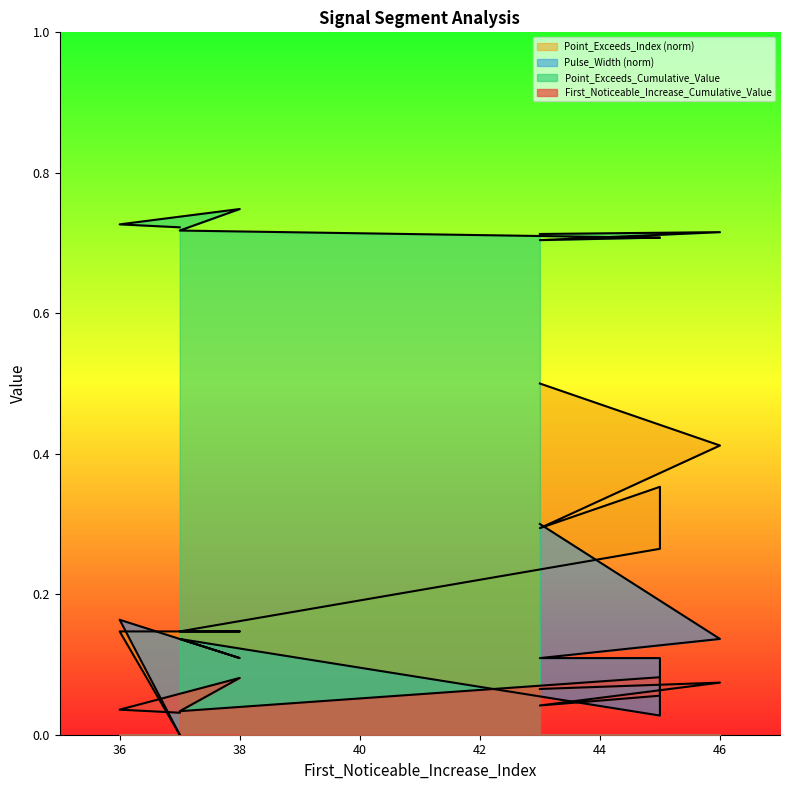

Reading left to right, transcribe all the data shown in this chart.

First_Noticeable_Increase_Cumulative_Value: 43=0.1	46=0.1	43=0.0	45=0.1	45=0.1	37=0.0	38=0.1	36=0.0	37=0.0
Point_Exceeds_Cumulative_Value: 43=0.7	46=0.7	43=0.7	45=0.7	45=0.7	37=0.7	38=0.7	36=0.7	37=0.7
Pulse_Width: 43=0.3	46=0.1	43=0.1	45=0.1	45=0.0	37=0.1	38=0.1	36=0.2	37=0.0
Point_Exceeds_Index: 43=0.5	46=0.4	43=0.3	45=0.4	45=0.3	37=0.1	38=0.1	36=0.1	37=0.0